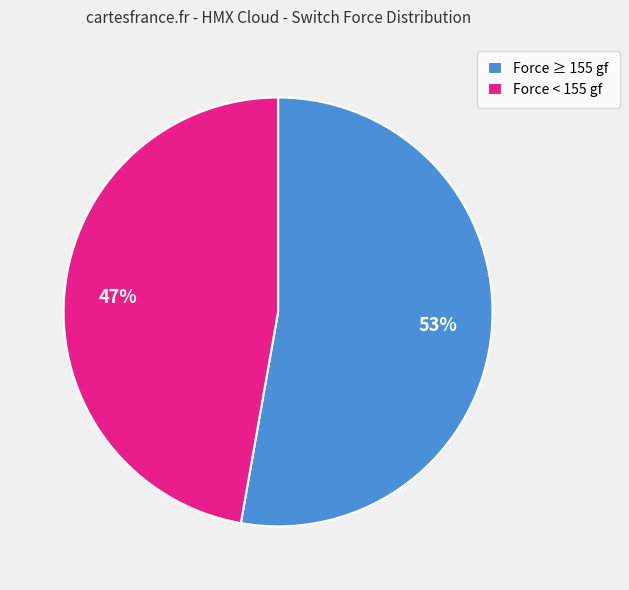

Combined, do Force < 155 gf and Force ≥ 155 gf account for over 50%?

Yes